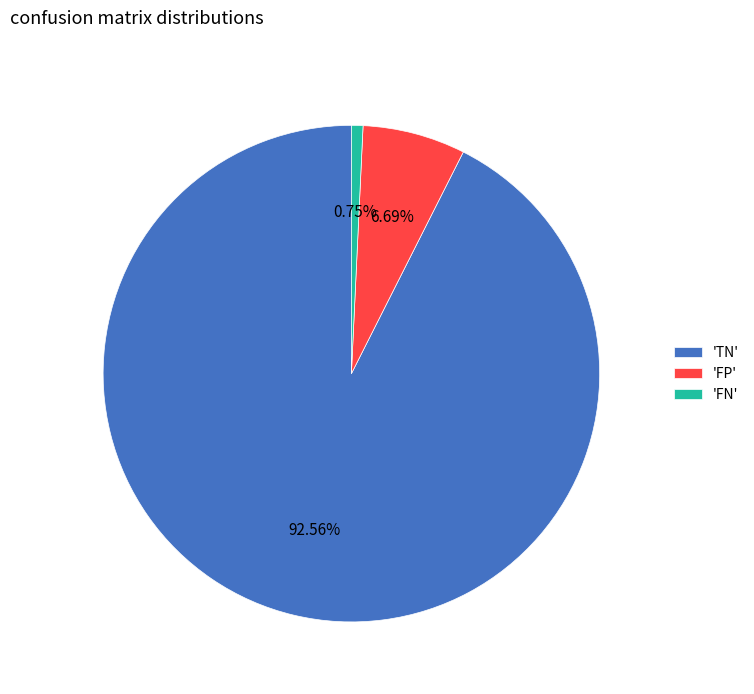

How many slices are in this pie chart?

3